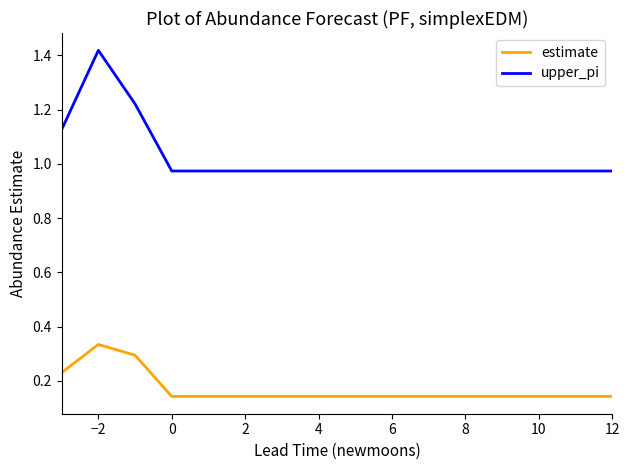

Which series has the largest range (max minus min)?

upper_pi